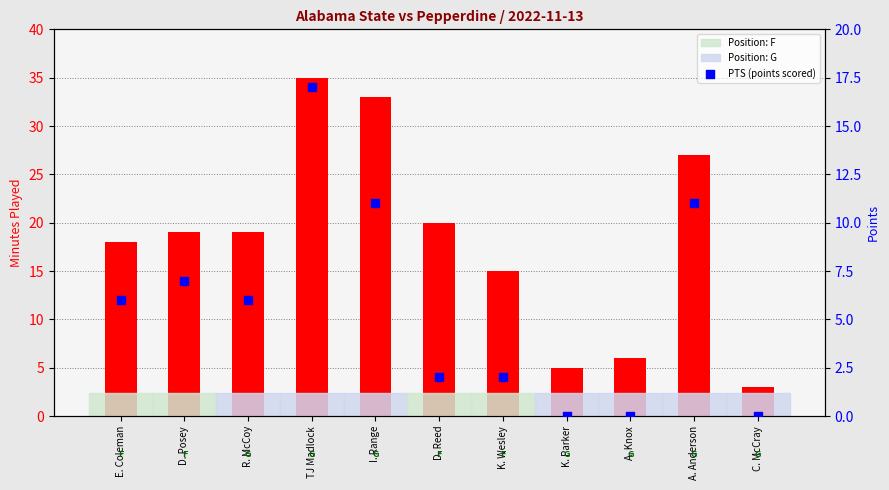

At how many categories does at least one series exceed 23?

3